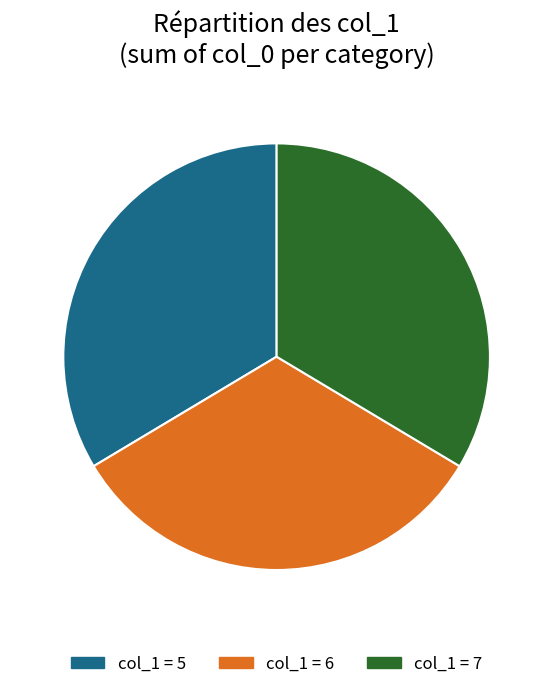

Approximately how many times larger is the value at col_1 = 6 compared to col_1 = 5?

1.0